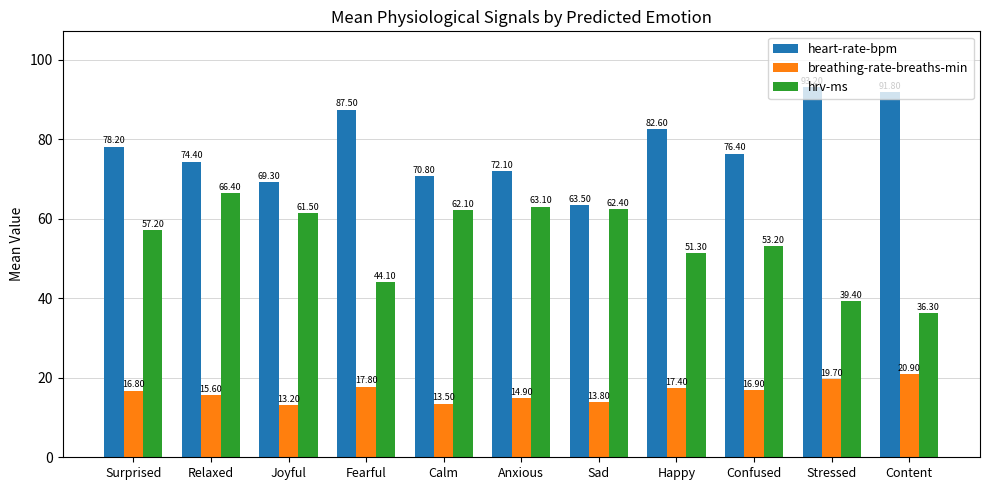

What is the sum of the heart-rate-bpm values at Fearful and Calm?

158.3